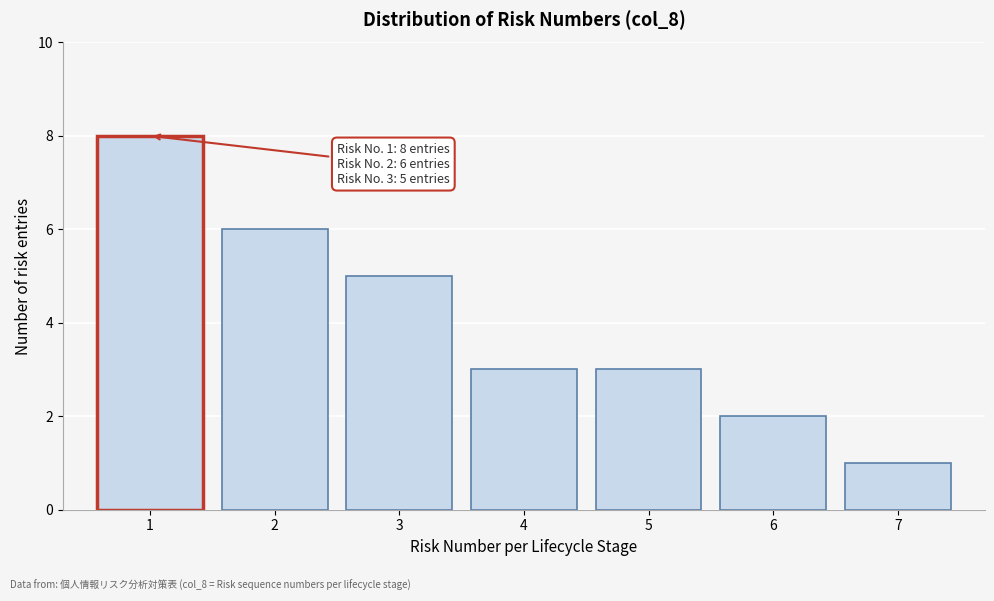

Reading left to right, extract all data points from this chart.

1=8	2=6	3=5	4=3	5=3	6=2	7=1